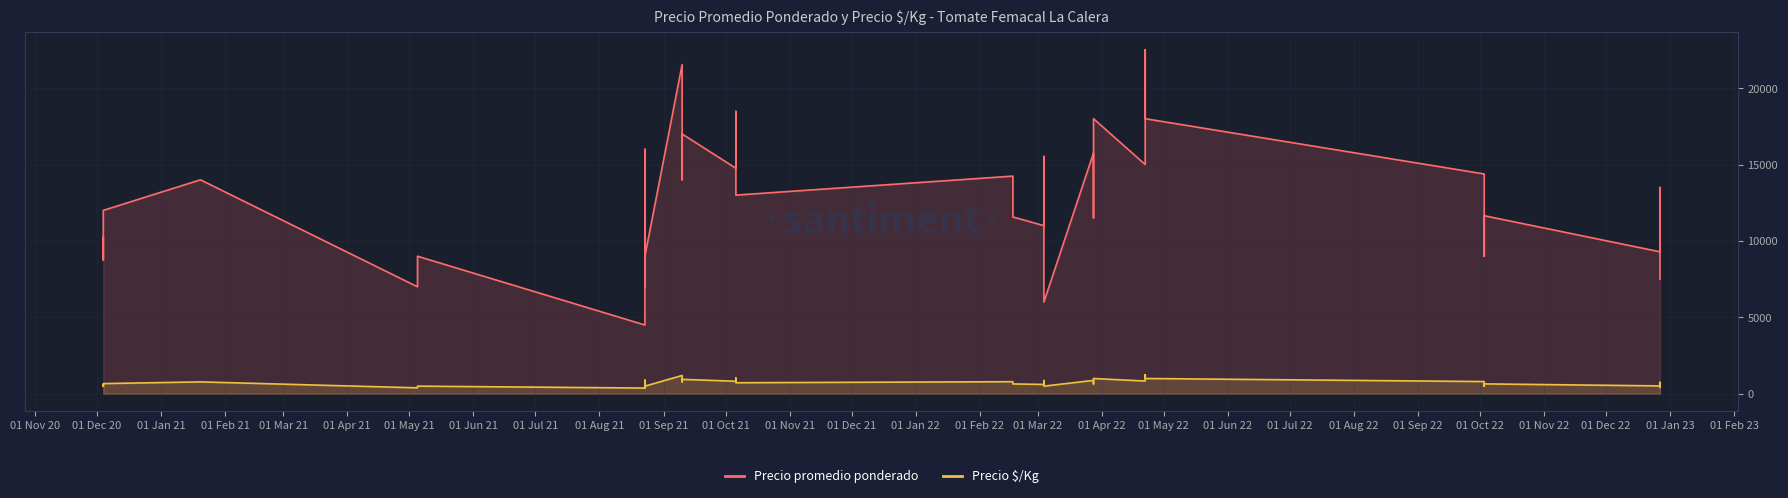

Is it true that Precio promedio ponderado equals 7499 at 35?

False